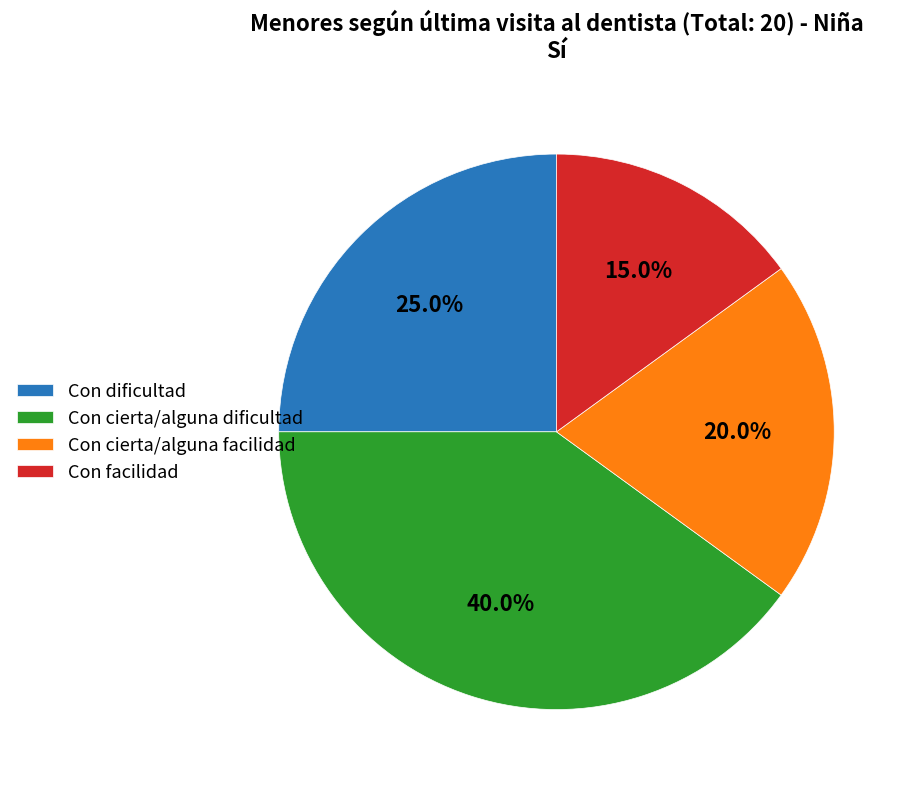

Is there any slice that represents more than half of the pie?

No